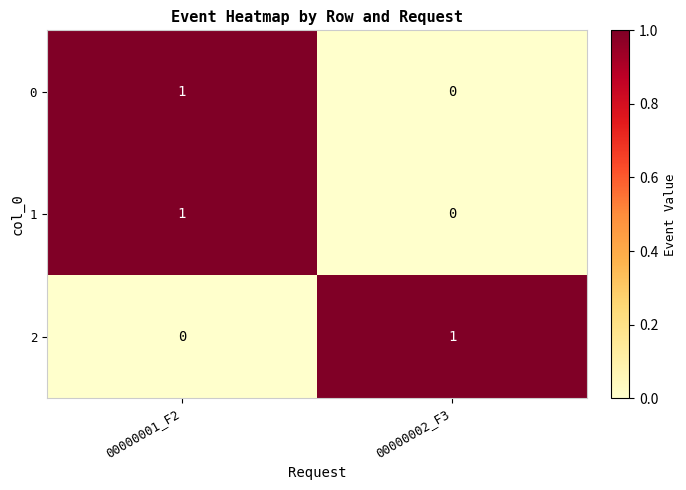

True or false: 1 has a value of 0 at 00000002_F3.

True